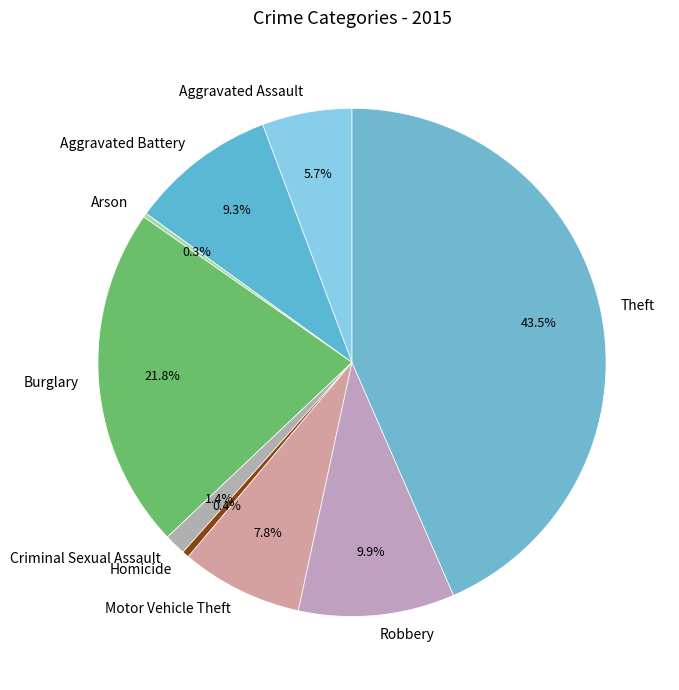

How much of the chart is everything except Aggravated Battery?

90.7%